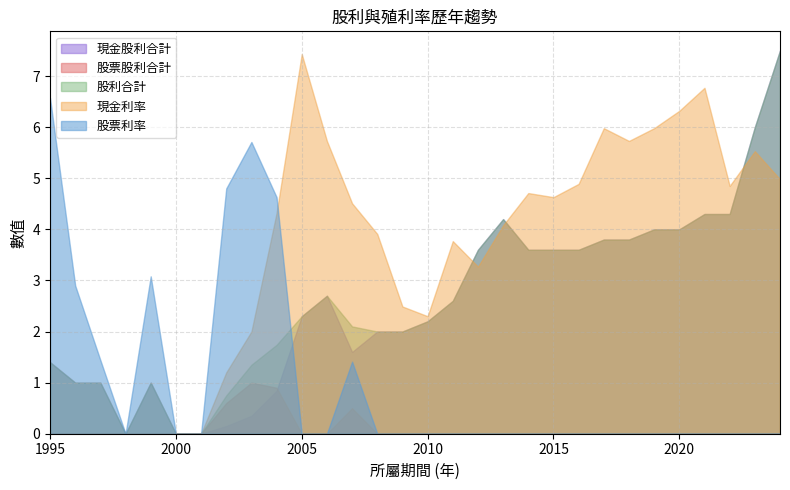

At which label is 現金股利合計 closest to 3?

2006